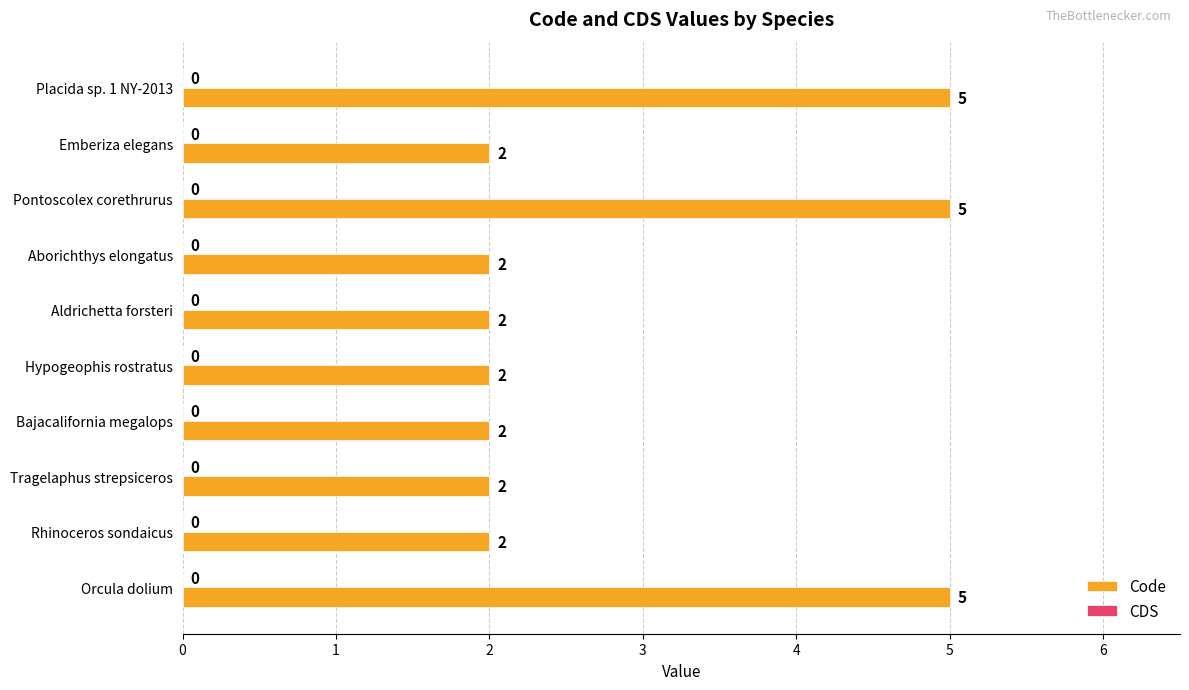

What is the sum of the values at Bajacalifornia megalops and Placida sp. 1 NY-2013?

7